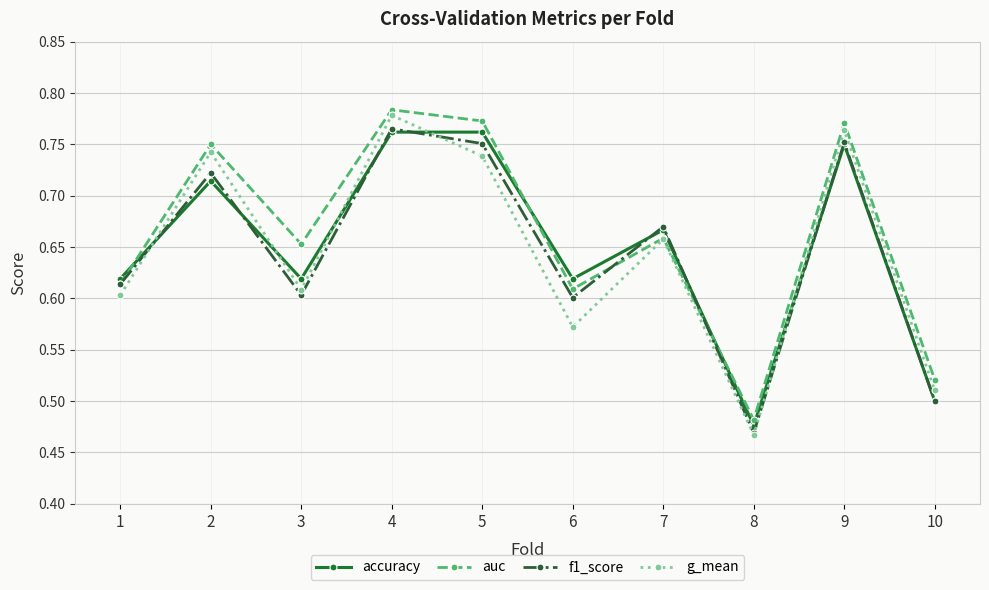

The accuracy series shows 1.2 at 5. True or false?

False